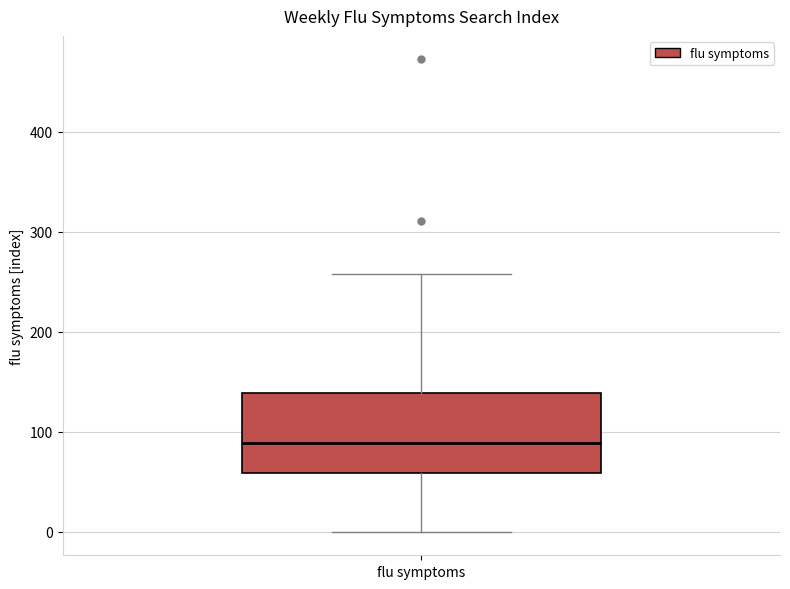

Read this box plot against the y-axis: the position of the median line, the range covered by the box, and the ends of both whiskers. The values are not printed on the chart, so give them approximately, as read against the axis.

median 90, box 60 to 140, whiskers 0 to 260